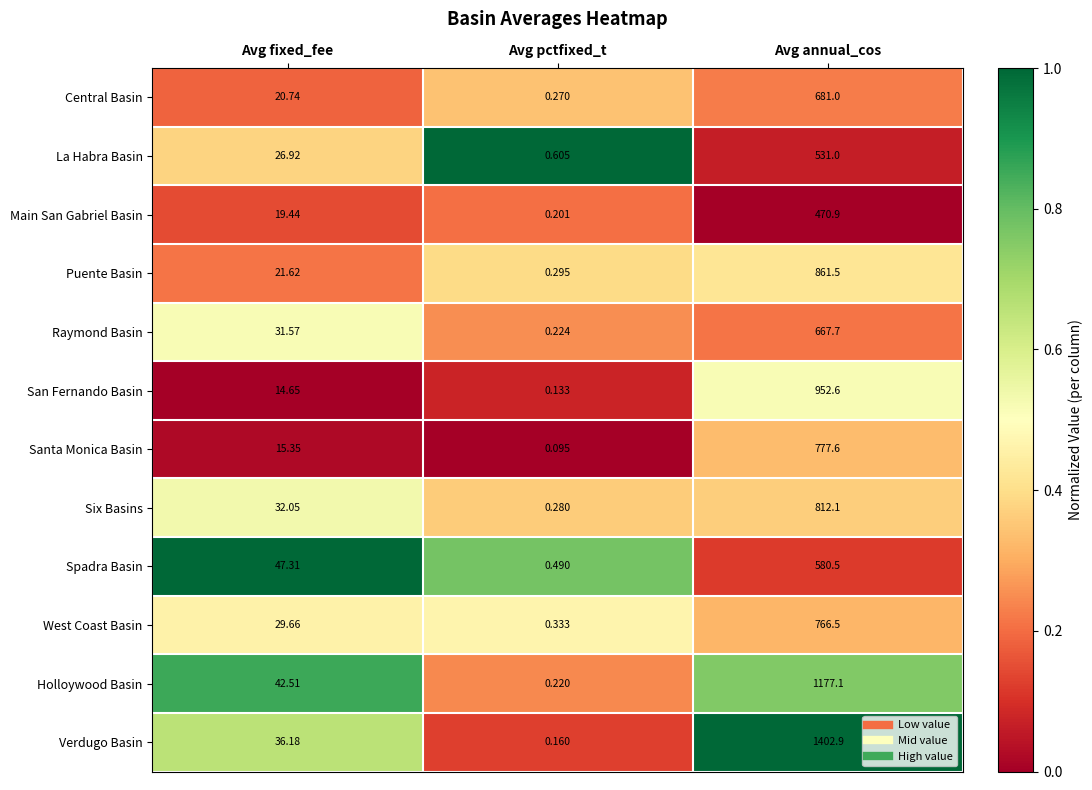

Which series has the largest range (max minus min)?

Verdugo Basin